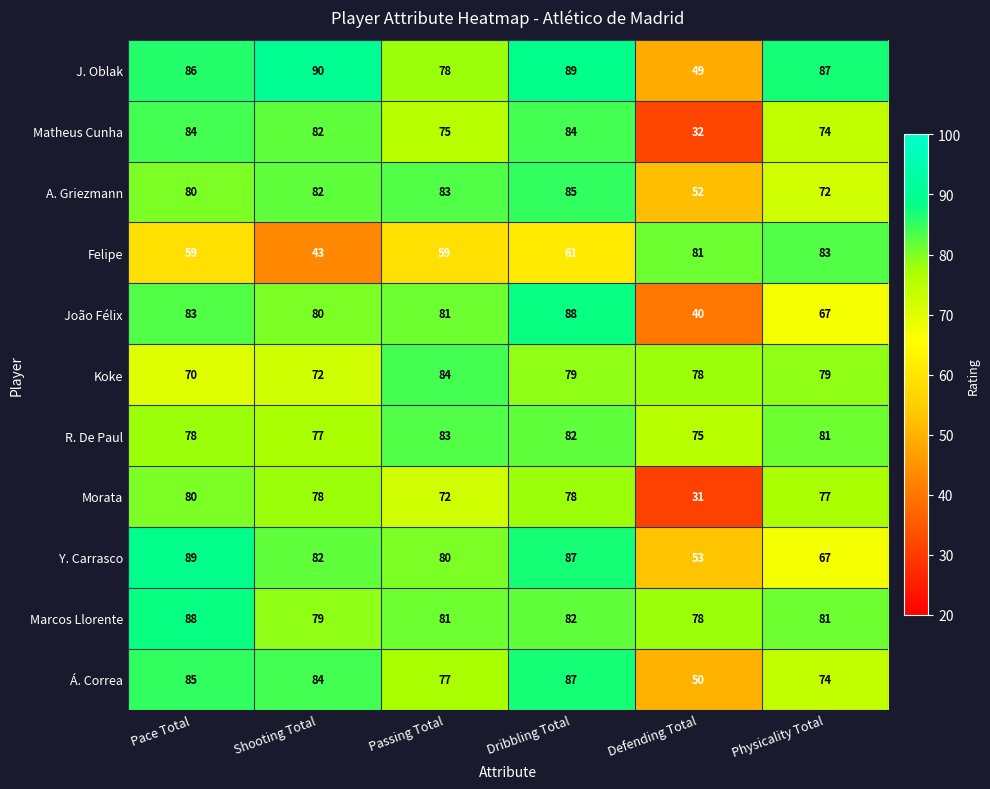

What is the total value across all series at Dribbling Total?

902